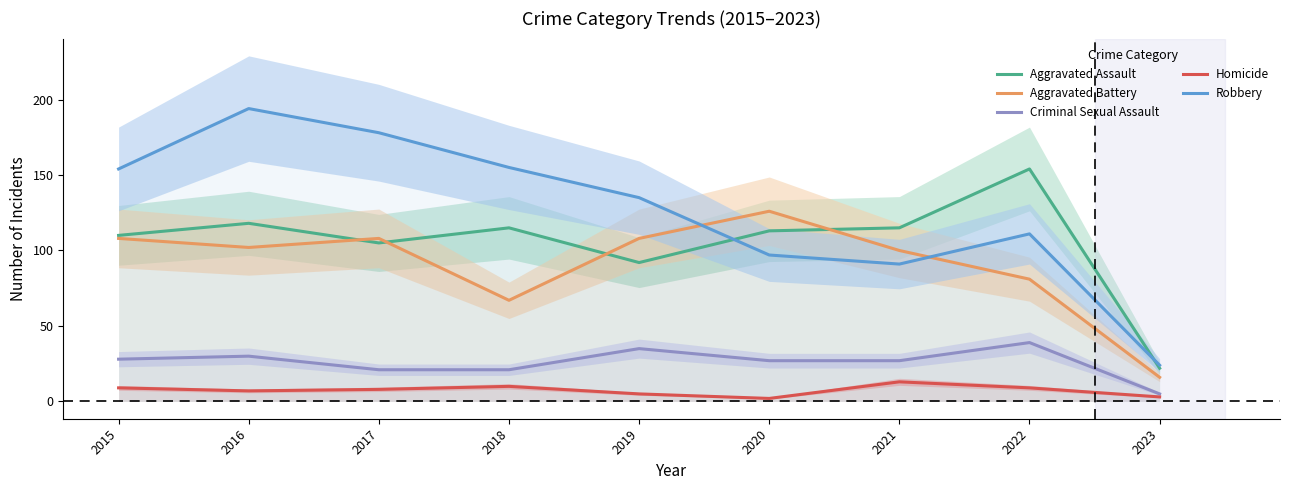

At which category is the sum across all series the highest?

2016